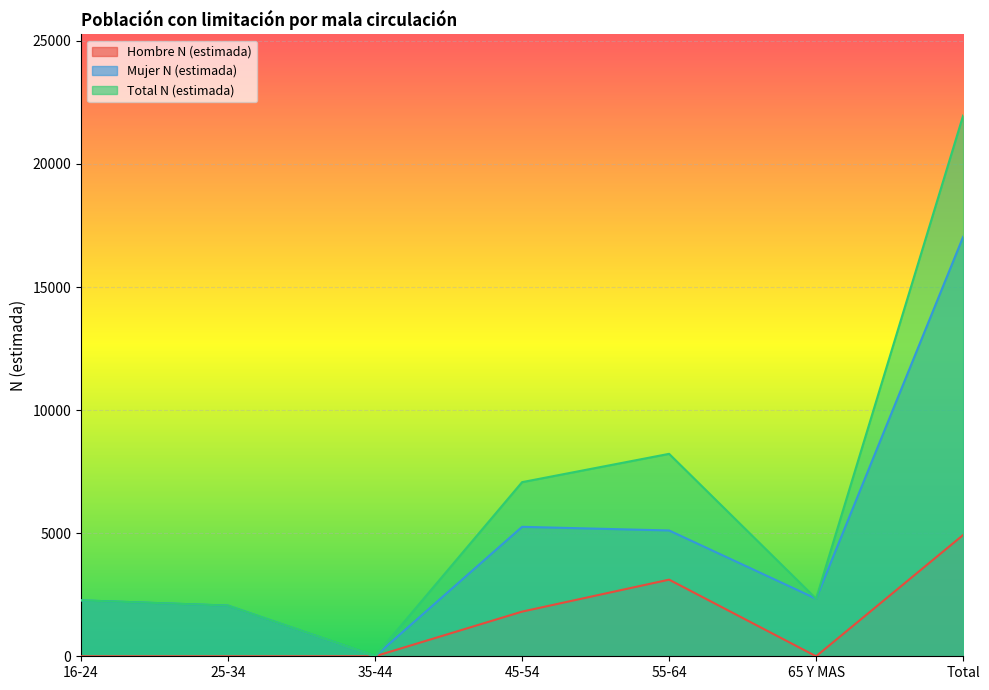

What is the label of the 4th point from the left?

45-54